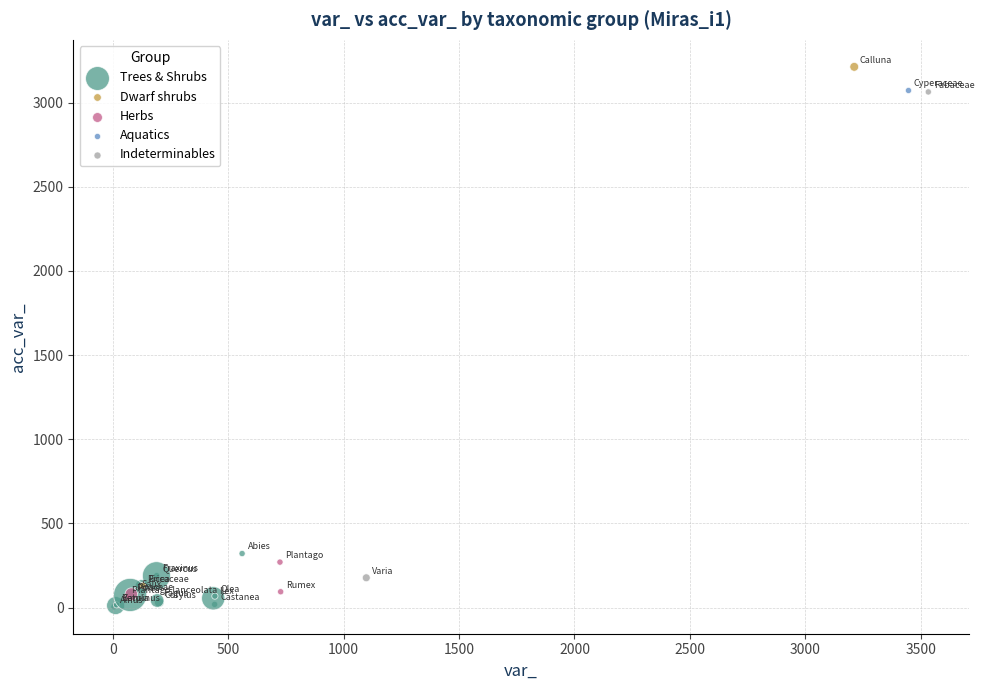

Which series contains the highest Y value?

Dwarf shrubs